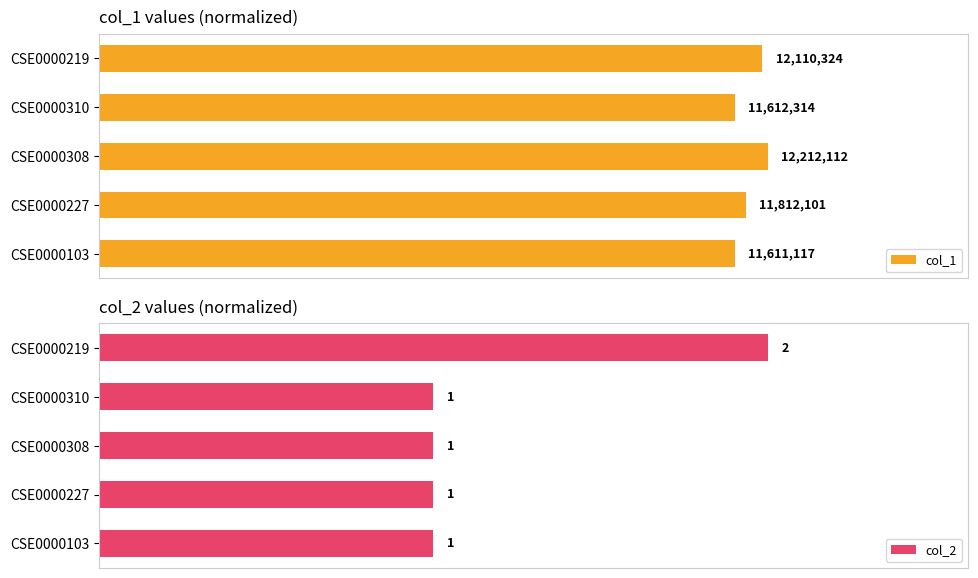

Which series has the widest spread of values?

col_2